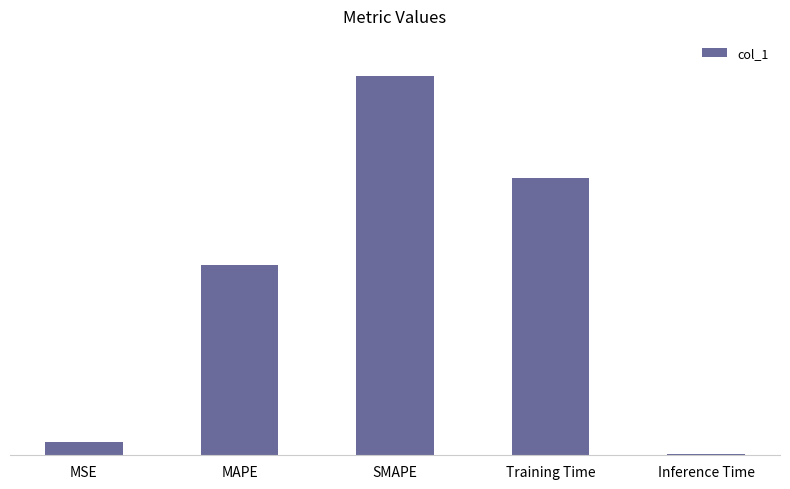

What is the sum of the values at MSE and MAPE?

1.1